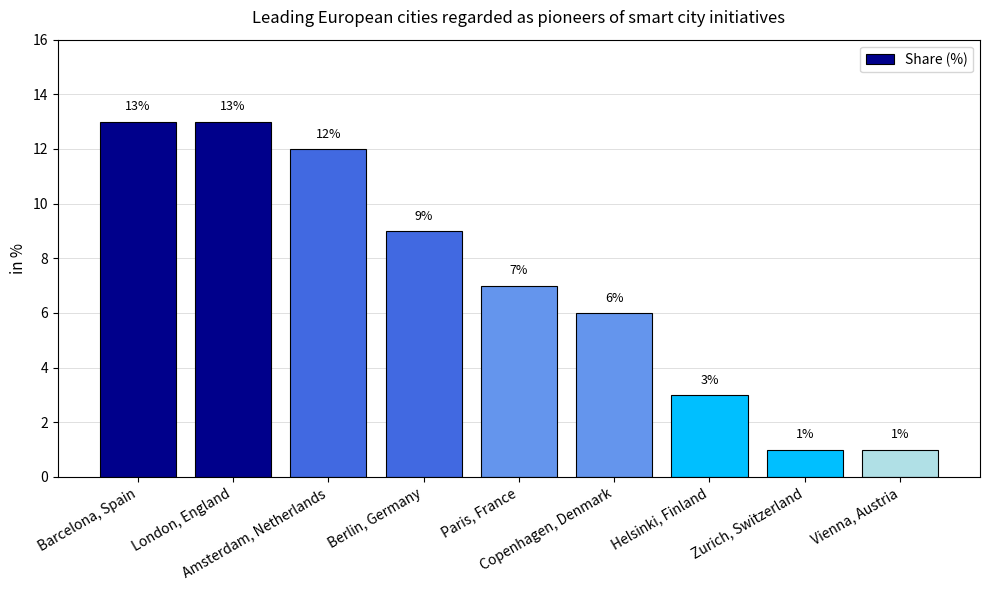

What is the value of the 7th bar from the left?

3